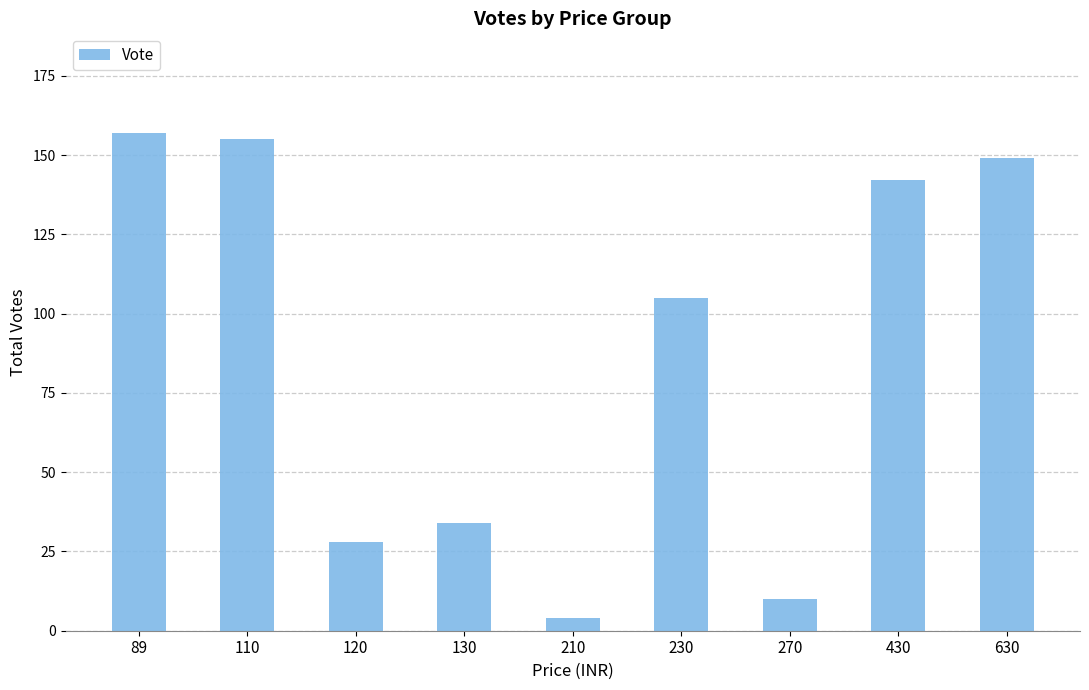

Is it true that the value at 230 is 159?

False